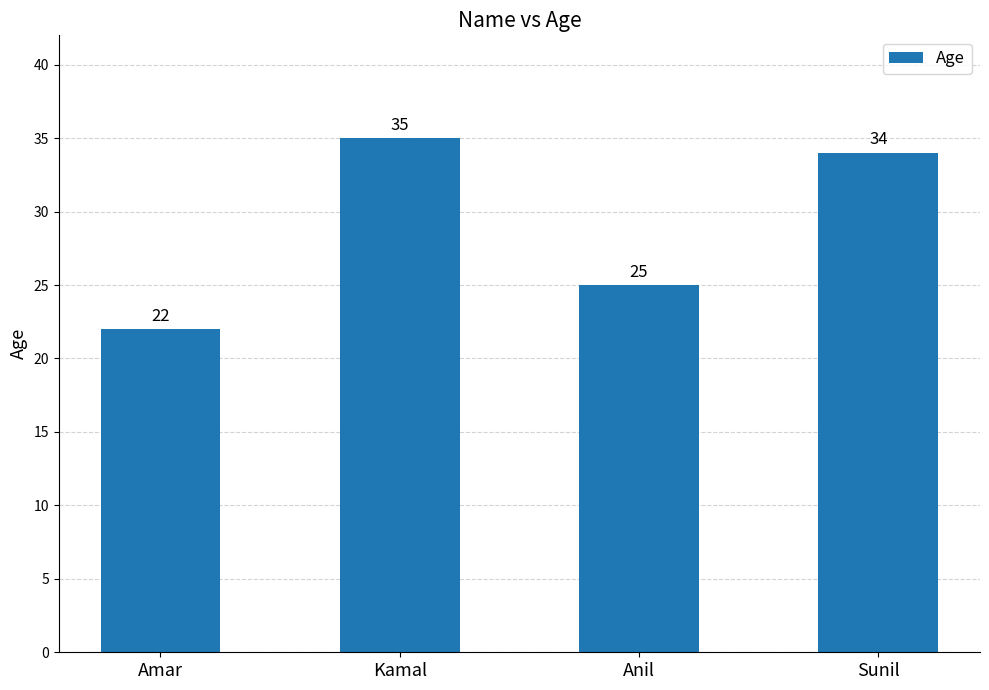

What is the smallest value displayed?

22